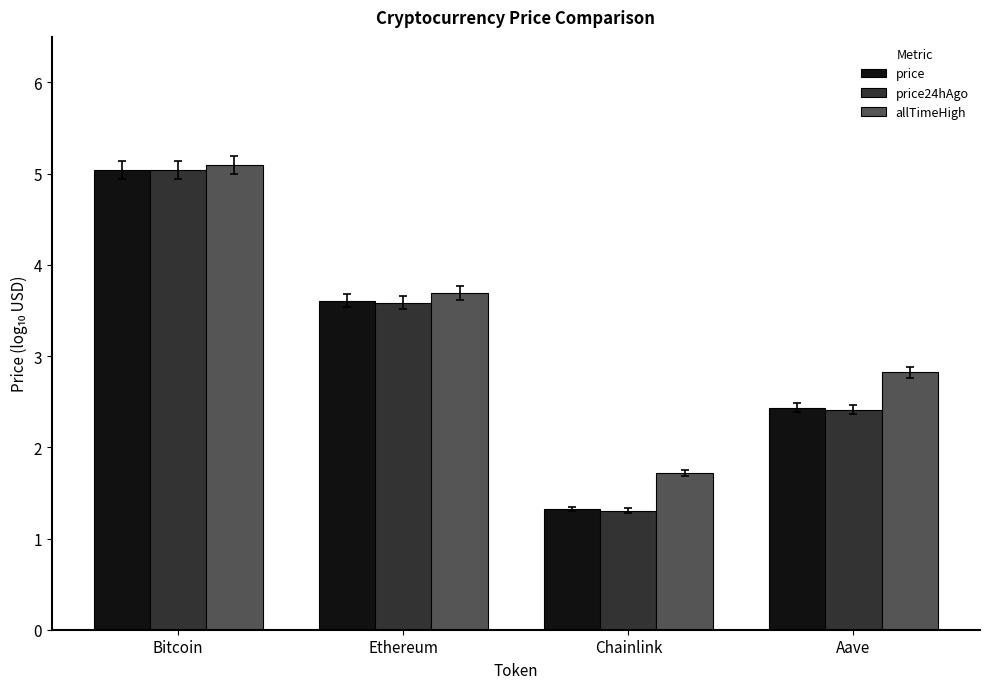

What value does the price series have at Chainlink?

1.3